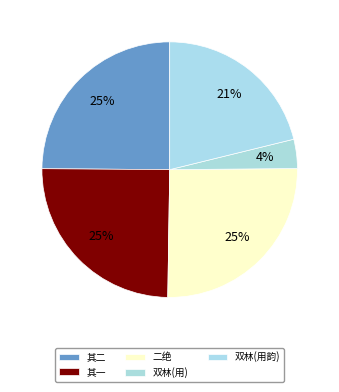

How many segments does this pie chart have?

5